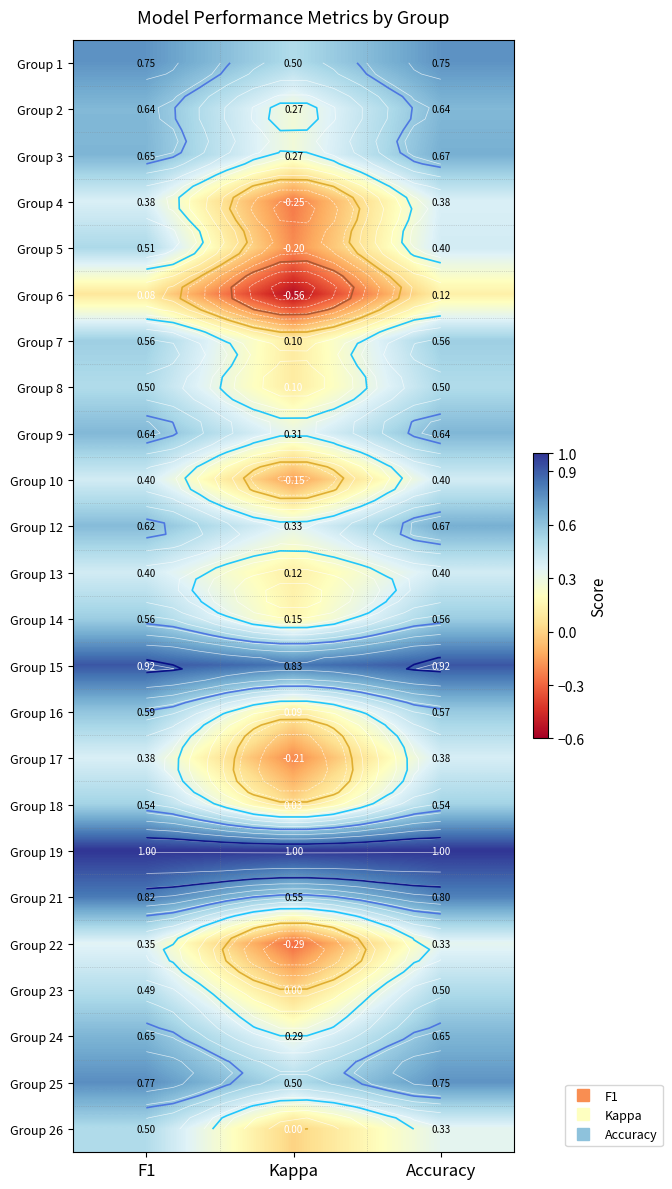

What is the sum of the Group 26 values at F1 and Kappa?

0.5